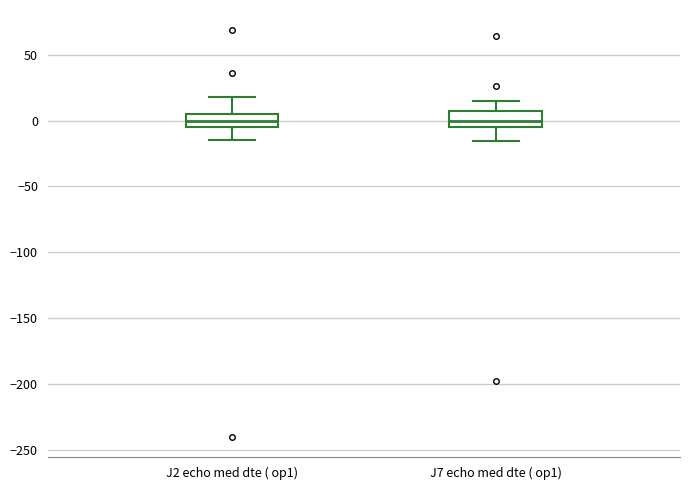

Where does the upper whisker of the box for J2 echo med dte ( op1) end on the y-axis? The values are not printed on the chart, so give them approximately, as read against the axis.

20